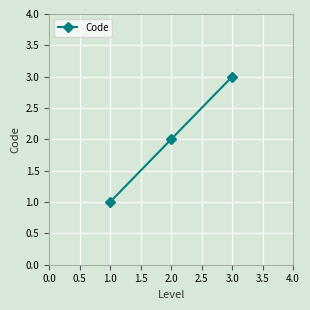

Rank the categories by value from highest to lowest.

3.0, 2.0, 1.0